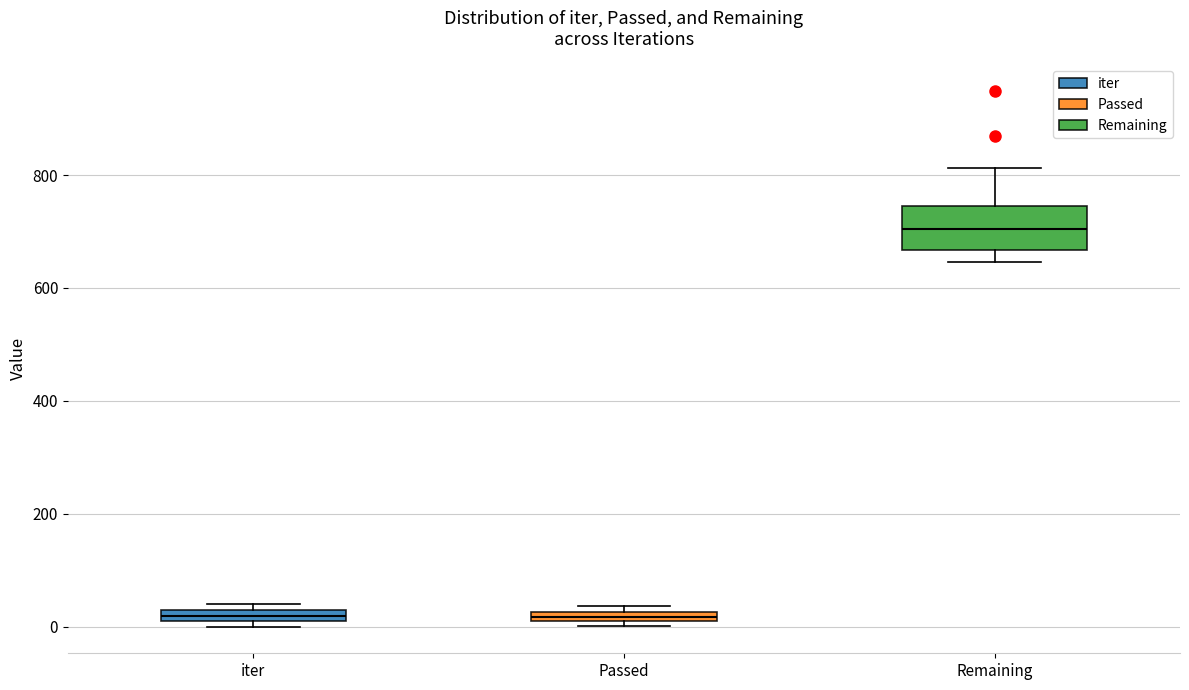

Which box is the tallest, from its lower edge to its upper edge?

Remaining